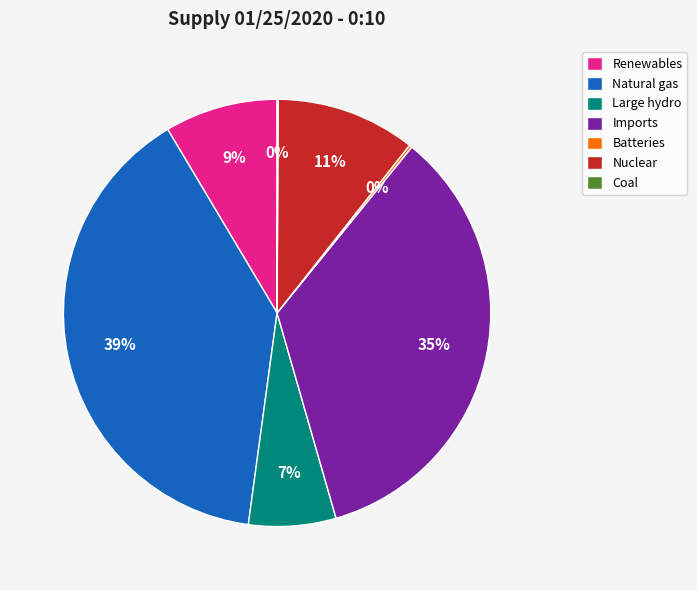

Does Large hydro account for over 50% of the chart?

No